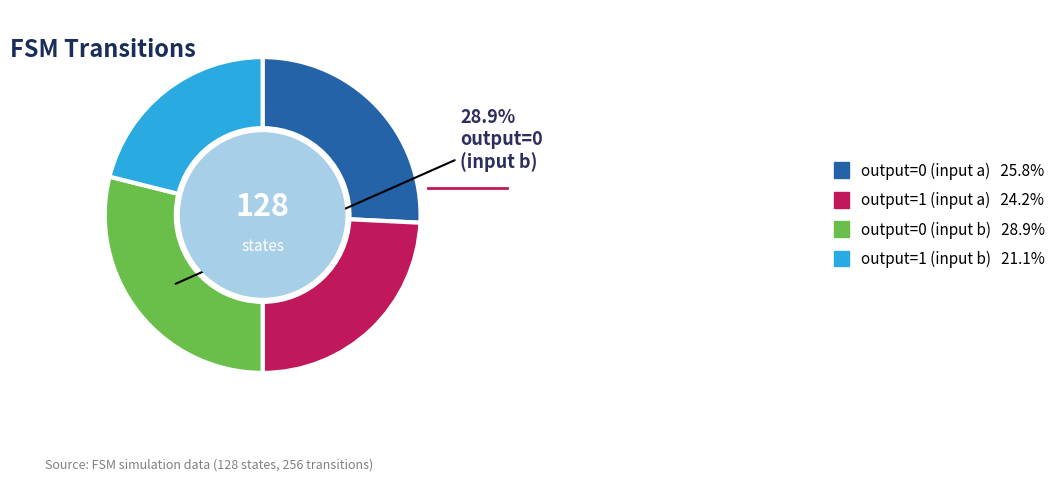

Is there any slice that represents more than half of the pie?

No